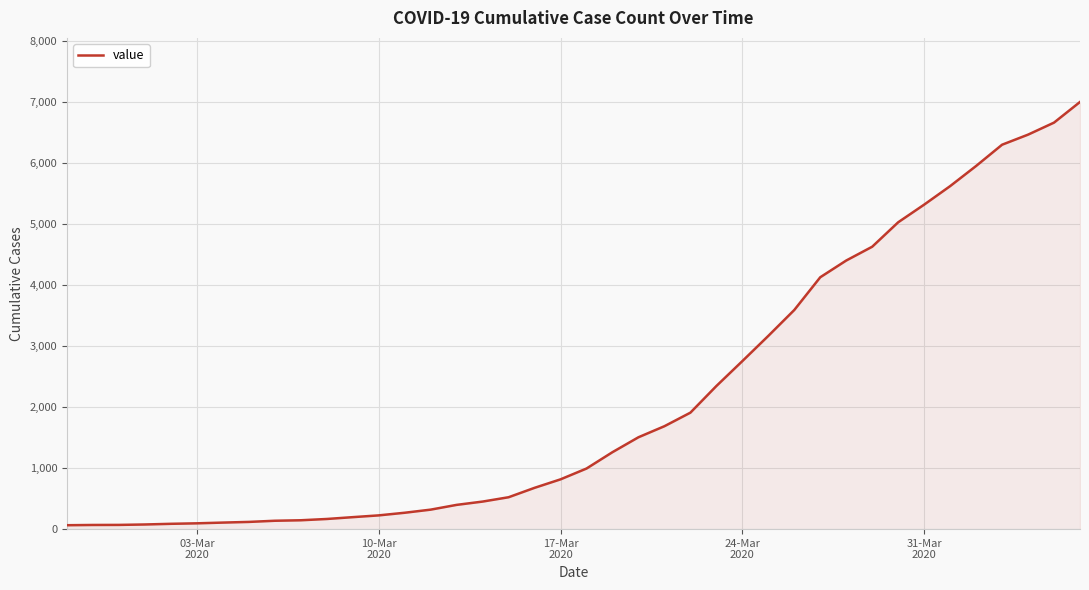

What is the difference between the maximum and minimum values?

6930